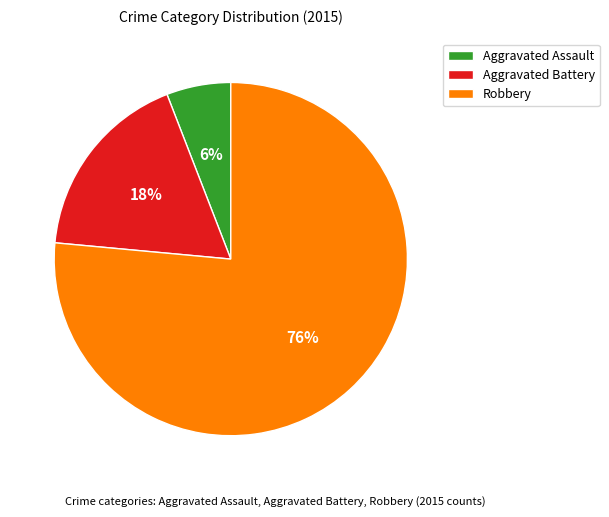

What percentage is the Aggravated Battery slice, to the nearest percent?

18%